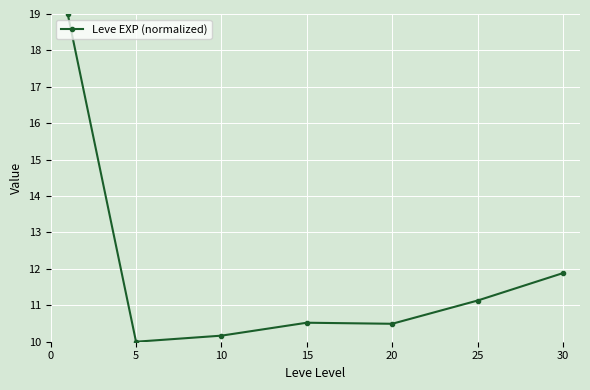

What is the value of the 3rd point from the left?

10.2